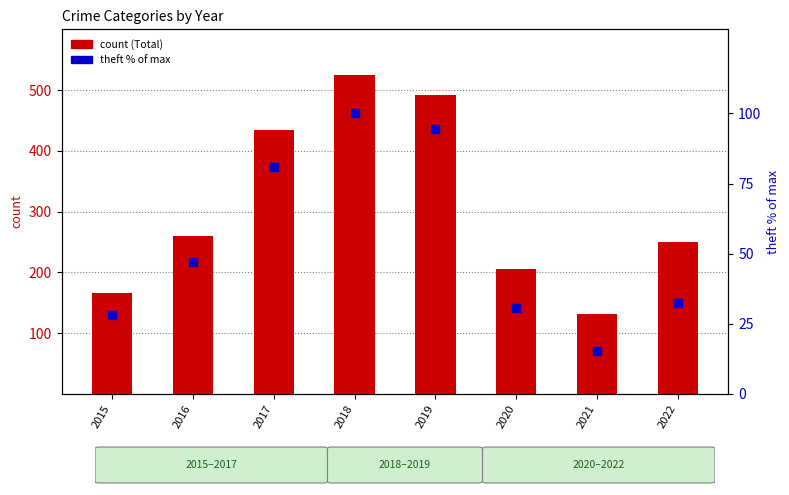

Which series has the widest spread of Y values?

count